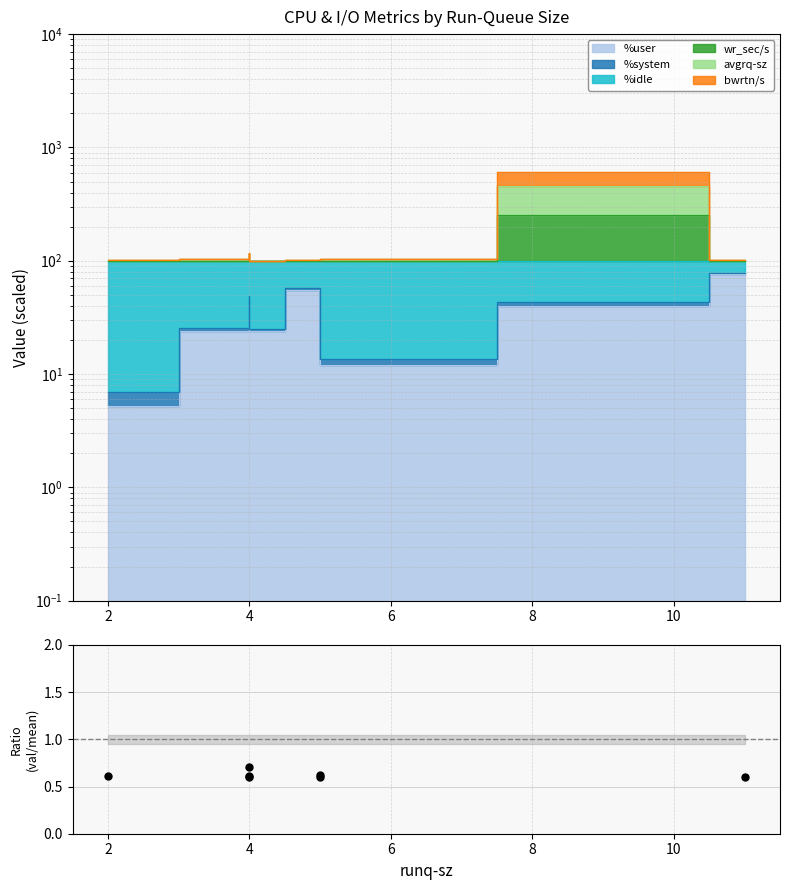

What is the change in value from 2 to 4?

+0.1